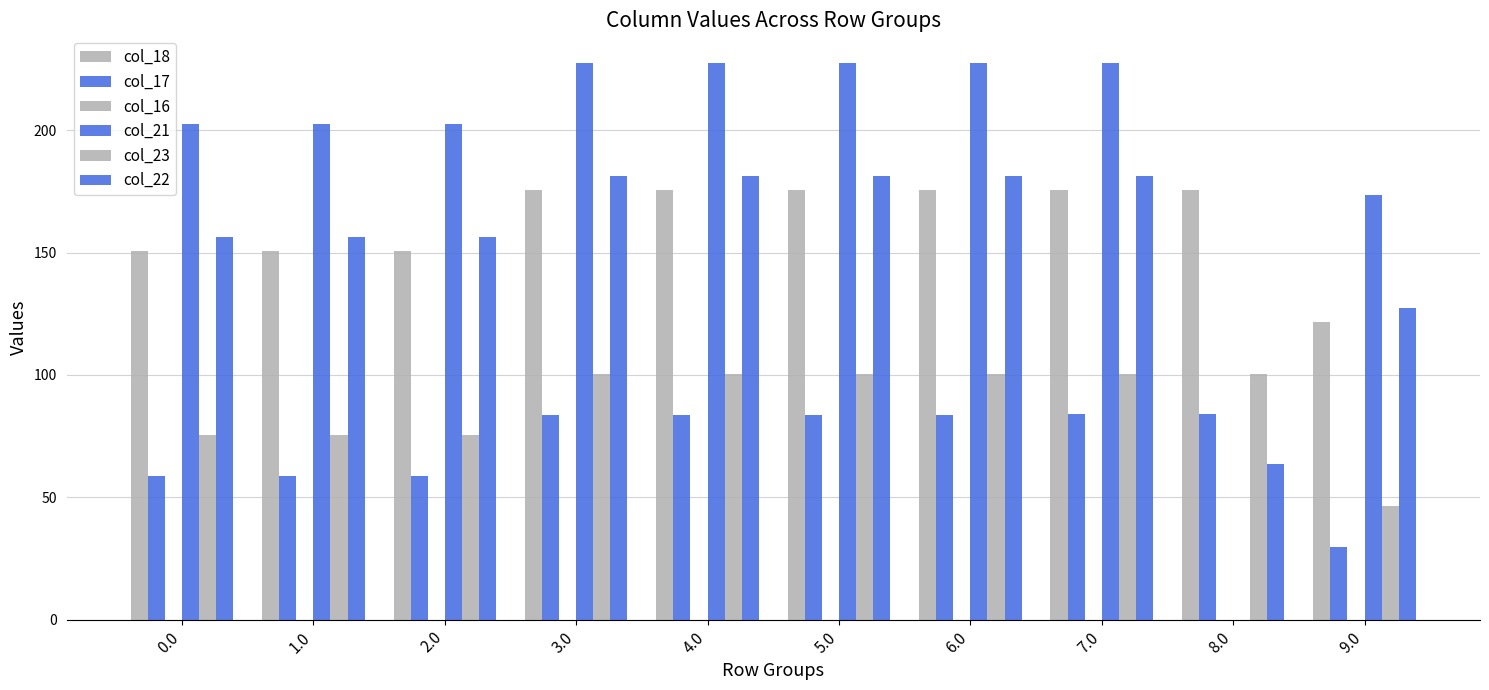

Count the number of categories in the chart.

10